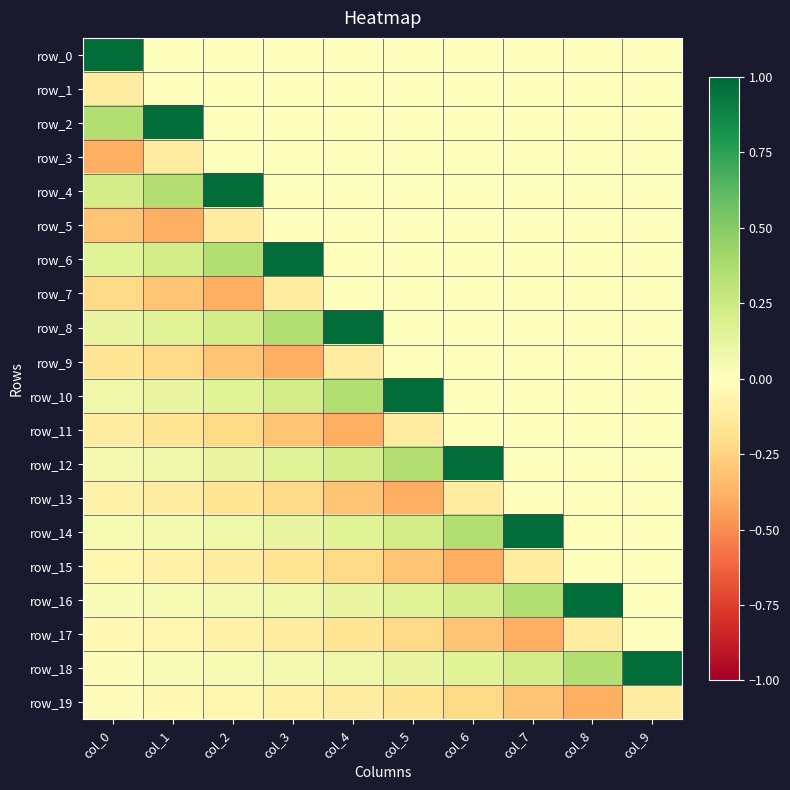

At which category is the sum across all series the highest?

col_9